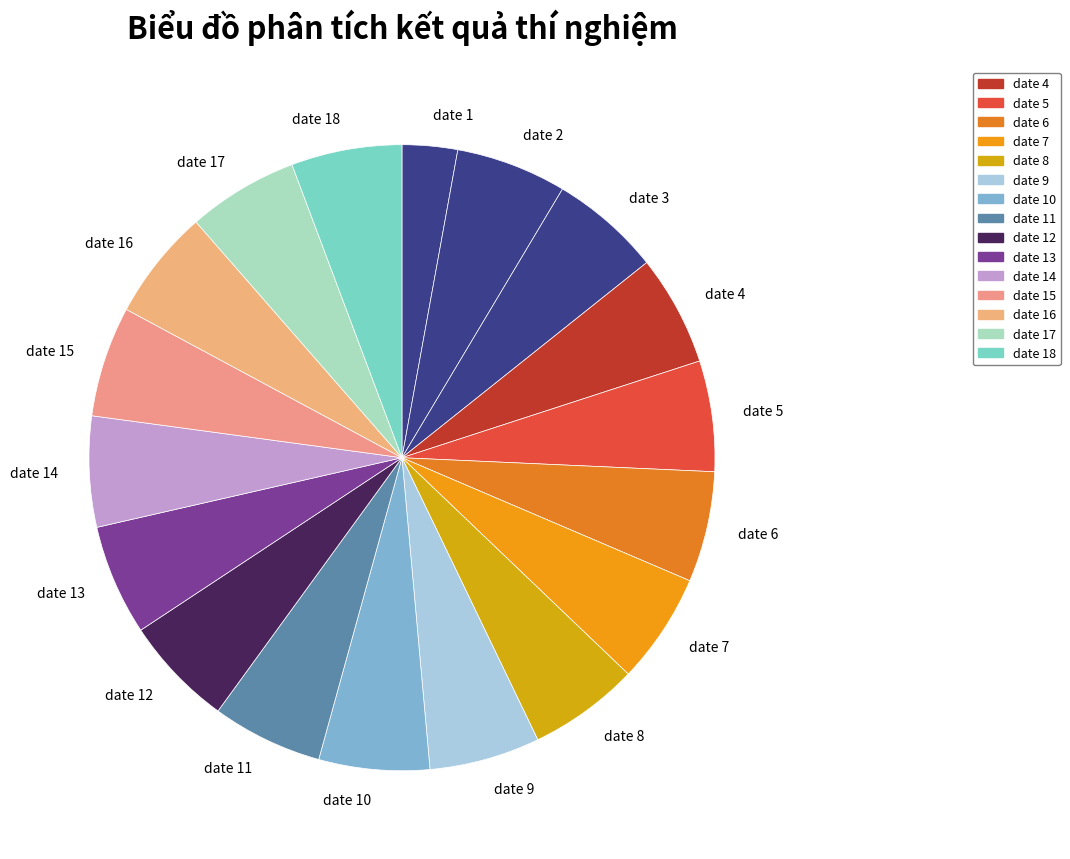

Which slice is the smallest?

date 1